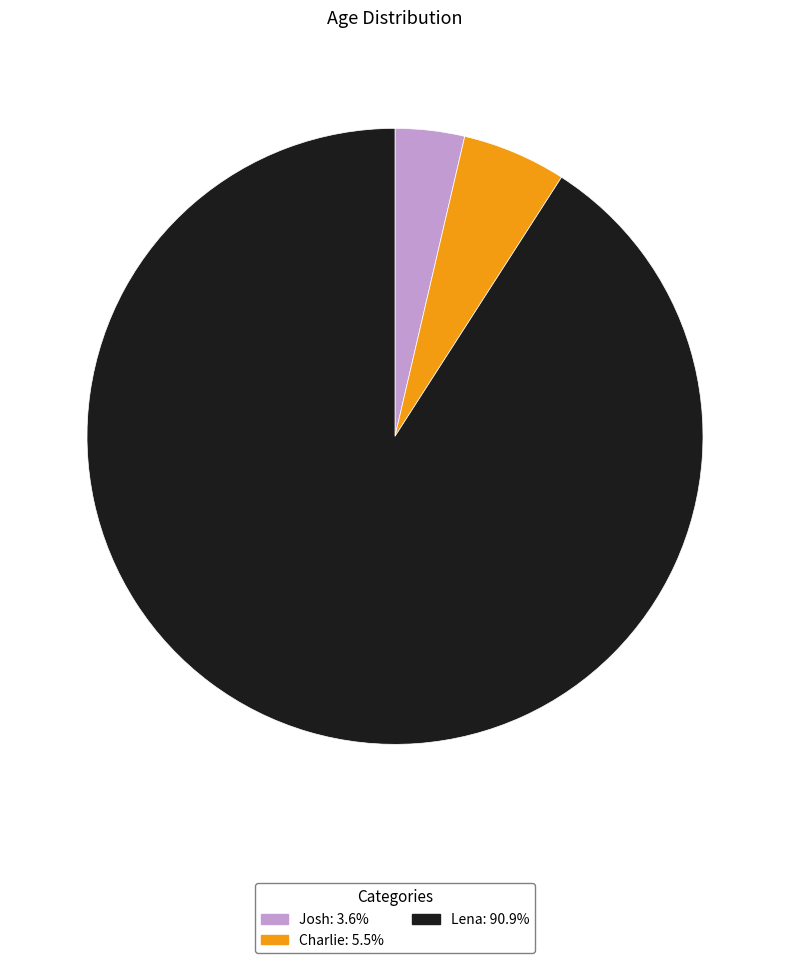

Which category has the biggest portion of the pie?

Lena